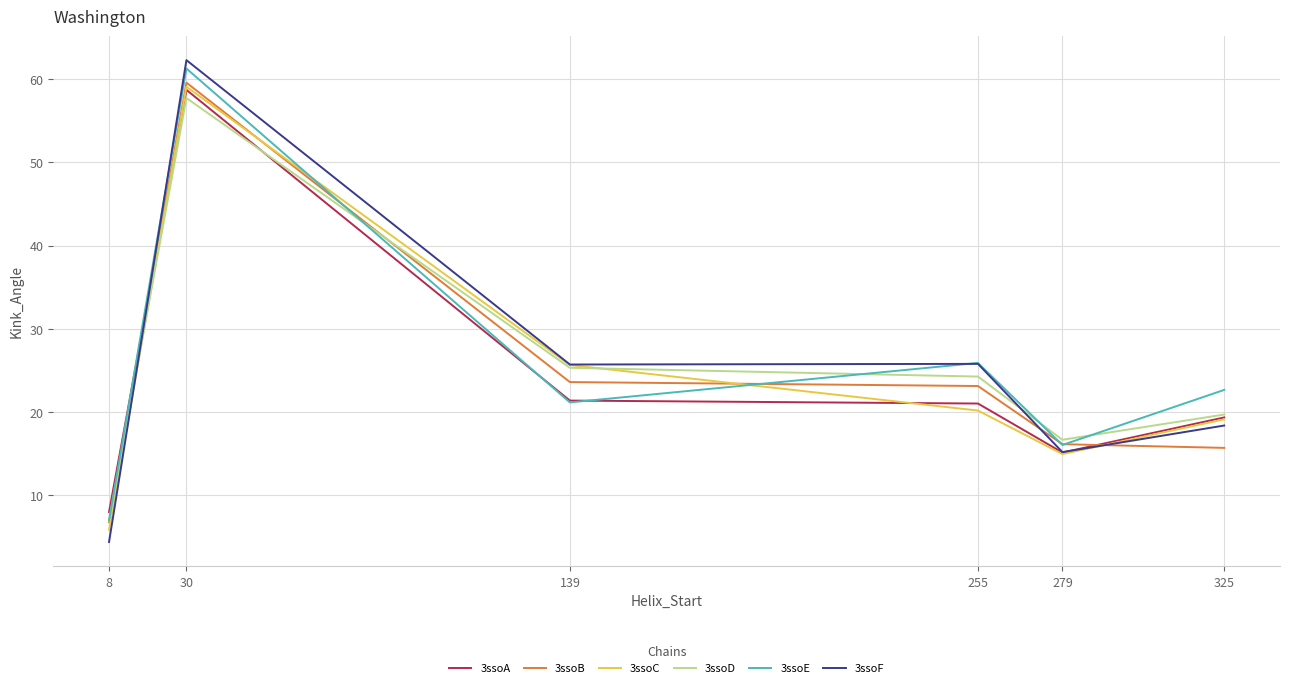

What is the smallest value displayed?

4.3